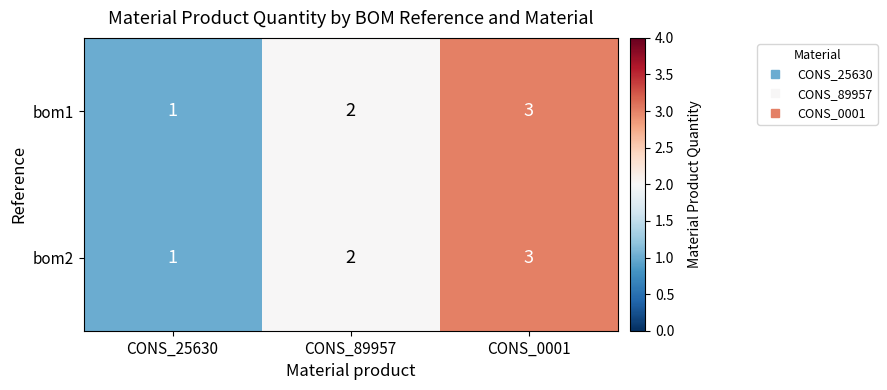

The bom2 series shows 1 at CONS_25630. True or false?

True